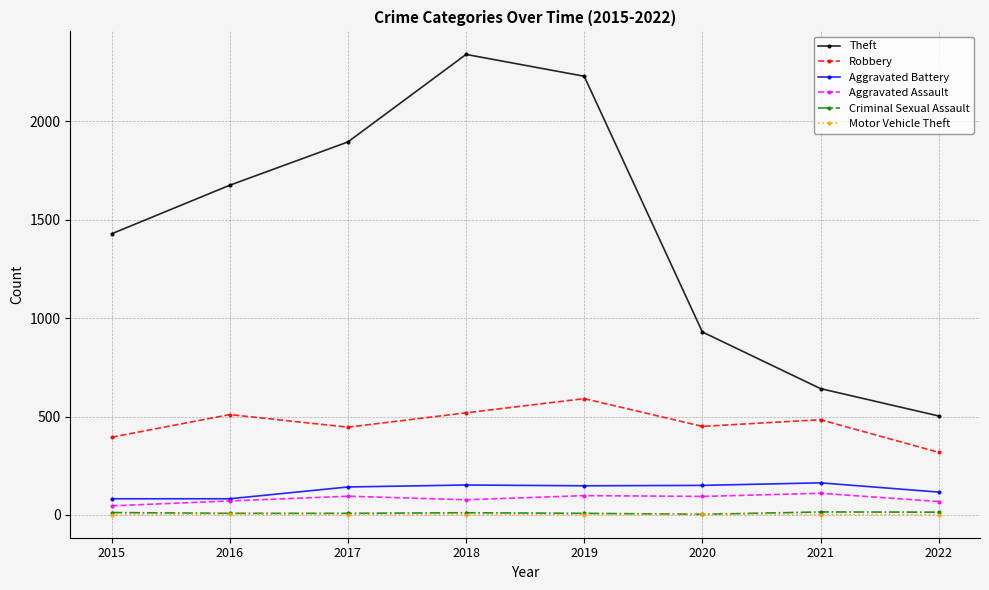

What is the spread (max minus min) of values at 2020?

927